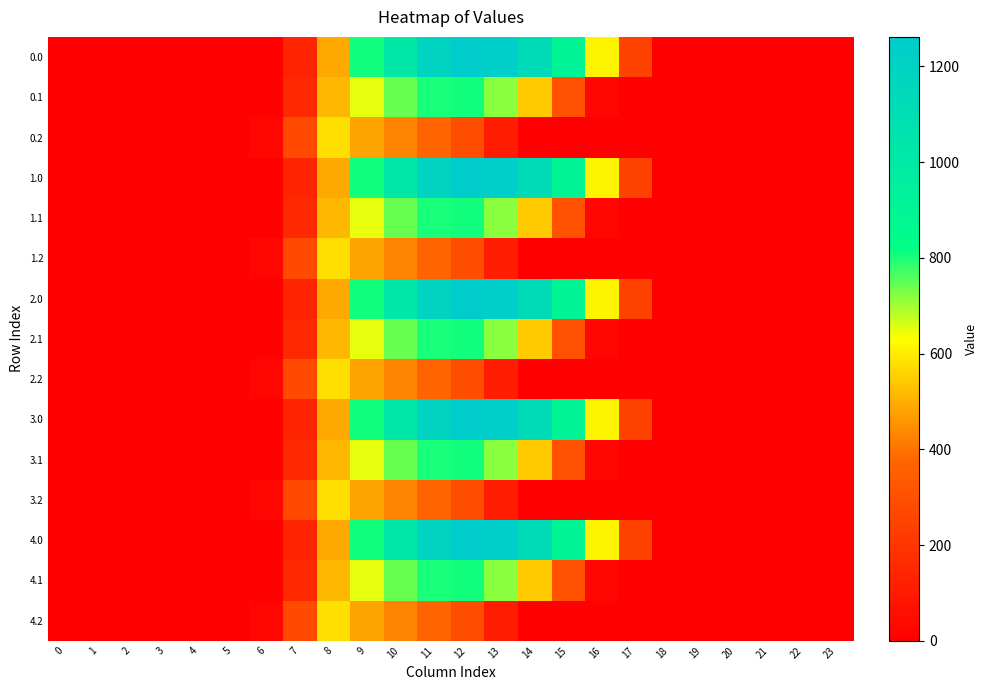

Reading left to right, list all the values displayed in this chart.

0.0: 0=0.0	1=0.0	2=0.0	3=0.0	4=0.0	5=0.0	6=0.0	7=134.3	8=489.3	9=804.0	10=1023.2	11=1185.2	12=1261.6	13=1237.4	14=1128.6	15=911.8	16=613.0	17=243.5	18=0.0	19=0.0	20=0.0	21=0.0	22=0.0	23=0.0
0.1: 0=0.0	1=0.0	2=0.0	3=0.0	4=0.0	5=0.0	6=0.0	7=153.2	8=514.8	9=646.9	10=742.1	11=800.2	12=806.9	13=715.3	14=544.1	15=301.4	16=26.8	17=0.0	18=0.0	19=0.0	20=0.0	21=0.0	22=0.0	23=0.0
0.2: 0=0.0	1=0.0	2=0.0	3=0.0	4=0.0	5=0.0	6=29.3	7=276.9	8=576.6	9=480.7	10=430.5	11=374.4	12=289.5	13=107.8	14=0.0	15=0.0	16=0.0	17=0.0	18=0.0	19=0.0	20=0.0	21=0.0	22=0.0	23=0.0
1.0: 0=0.0	1=0.0	2=0.0	3=0.0	4=0.0	5=0.0	6=0.0	7=134.3	8=489.3	9=804.0	10=1023.2	11=1185.2	12=1261.6	13=1237.4	14=1128.6	15=911.8	16=613.0	17=243.5	18=0.0	19=0.0	20=0.0	21=0.0	22=0.0	23=0.0
1.1: 0=0.0	1=0.0	2=0.0	3=0.0	4=0.0	5=0.0	6=0.0	7=153.2	8=514.8	9=646.9	10=742.1	11=800.2	12=806.9	13=715.3	14=544.1	15=301.4	16=26.8	17=0.0	18=0.0	19=0.0	20=0.0	21=0.0	22=0.0	23=0.0
1.2: 0=0.0	1=0.0	2=0.0	3=0.0	4=0.0	5=0.0	6=29.3	7=276.9	8=576.6	9=480.7	10=430.5	11=374.4	12=289.5	13=107.8	14=0.0	15=0.0	16=0.0	17=0.0	18=0.0	19=0.0	20=0.0	21=0.0	22=0.0	23=0.0
2.0: 0=0.0	1=0.0	2=0.0	3=0.0	4=0.0	5=0.0	6=0.0	7=134.3	8=489.3	9=804.0	10=1023.2	11=1185.2	12=1261.6	13=1237.4	14=1128.6	15=911.8	16=613.0	17=243.5	18=0.0	19=0.0	20=0.0	21=0.0	22=0.0	23=0.0
2.1: 0=0.0	1=0.0	2=0.0	3=0.0	4=0.0	5=0.0	6=0.0	7=153.2	8=514.8	9=646.9	10=742.1	11=800.2	12=806.9	13=715.3	14=544.1	15=301.4	16=26.8	17=0.0	18=0.0	19=0.0	20=0.0	21=0.0	22=0.0	23=0.0
2.2: 0=0.0	1=0.0	2=0.0	3=0.0	4=0.0	5=0.0	6=29.3	7=276.9	8=576.6	9=480.7	10=430.5	11=374.4	12=289.5	13=107.8	14=0.0	15=0.0	16=0.0	17=0.0	18=0.0	19=0.0	20=0.0	21=0.0	22=0.0	23=0.0
3.0: 0=0.0	1=0.0	2=0.0	3=0.0	4=0.0	5=0.0	6=0.0	7=134.3	8=489.3	9=804.0	10=1023.2	11=1185.2	12=1261.6	13=1237.4	14=1128.6	15=911.8	16=613.0	17=243.5	18=0.0	19=0.0	20=0.0	21=0.0	22=0.0	23=0.0
3.1: 0=0.0	1=0.0	2=0.0	3=0.0	4=0.0	5=0.0	6=0.0	7=153.2	8=514.8	9=646.9	10=742.1	11=800.2	12=806.9	13=715.3	14=544.1	15=301.4	16=26.8	17=0.0	18=0.0	19=0.0	20=0.0	21=0.0	22=0.0	23=0.0
3.2: 0=0.0	1=0.0	2=0.0	3=0.0	4=0.0	5=0.0	6=29.3	7=276.9	8=576.6	9=480.7	10=430.5	11=374.4	12=289.5	13=107.8	14=0.0	15=0.0	16=0.0	17=0.0	18=0.0	19=0.0	20=0.0	21=0.0	22=0.0	23=0.0
4.0: 0=0.0	1=0.0	2=0.0	3=0.0	4=0.0	5=0.0	6=0.0	7=134.3	8=489.3	9=804.0	10=1023.2	11=1185.2	12=1261.6	13=1237.4	14=1128.6	15=911.8	16=613.0	17=243.5	18=0.0	19=0.0	20=0.0	21=0.0	22=0.0	23=0.0
4.1: 0=0.0	1=0.0	2=0.0	3=0.0	4=0.0	5=0.0	6=0.0	7=153.2	8=514.8	9=646.9	10=742.1	11=800.2	12=806.9	13=715.3	14=544.1	15=301.4	16=26.8	17=0.0	18=0.0	19=0.0	20=0.0	21=0.0	22=0.0	23=0.0
4.2: 0=0.0	1=0.0	2=0.0	3=0.0	4=0.0	5=0.0	6=29.3	7=276.9	8=576.6	9=480.7	10=430.5	11=374.4	12=289.5	13=107.8	14=0.0	15=0.0	16=0.0	17=0.0	18=0.0	19=0.0	20=0.0	21=0.0	22=0.0	23=0.0